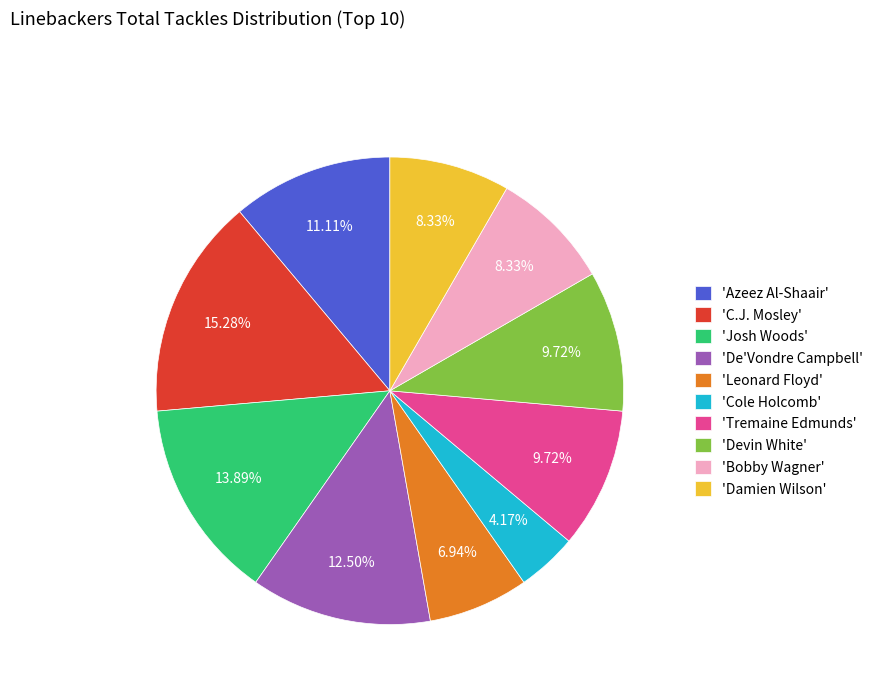

Between 'De'Vondre Campbell' and 'C.J. Mosley', which is larger?

'C.J. Mosley'